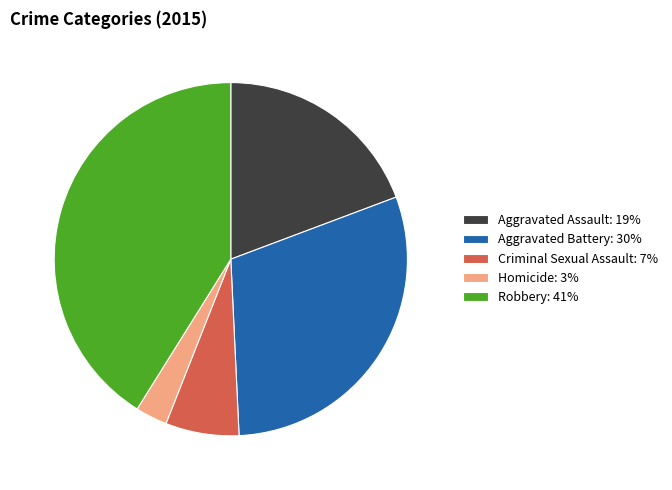

Does Aggravated Assault represent more than half of the total?

No